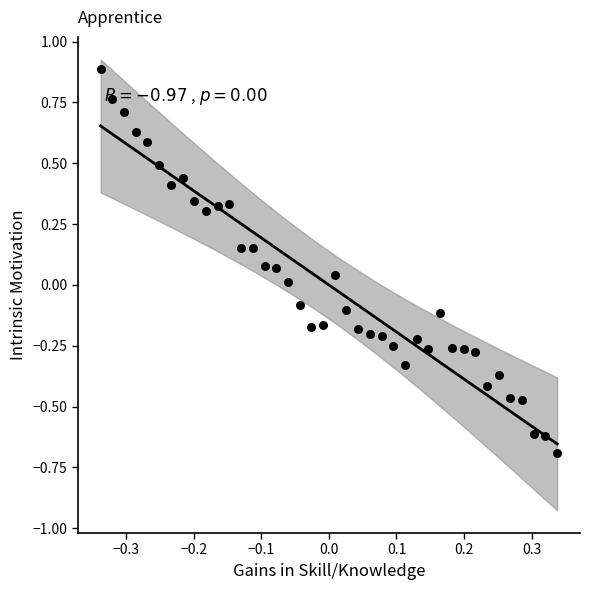

What is the range of X values (max minus min)?

0.7